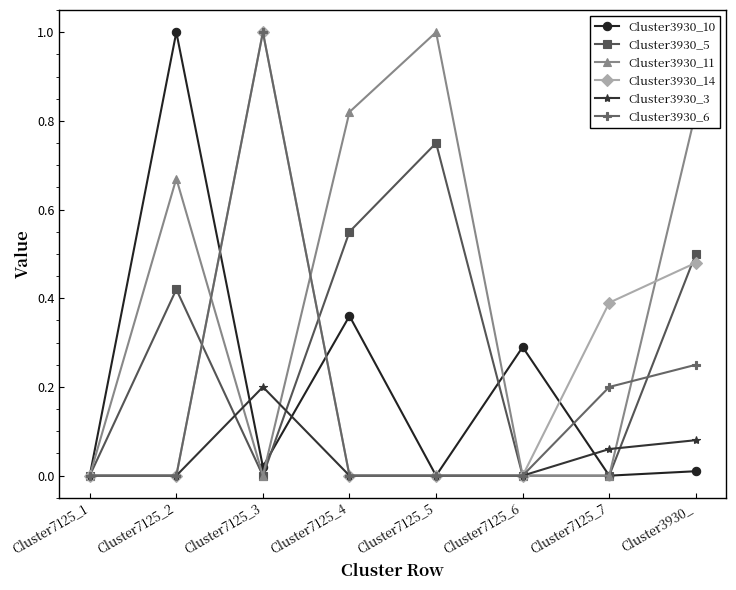

Is the value of Cluster3930_10 at Cluster7125_4 greater than the value of Cluster3930_6 at Cluster7125_2?

Yes